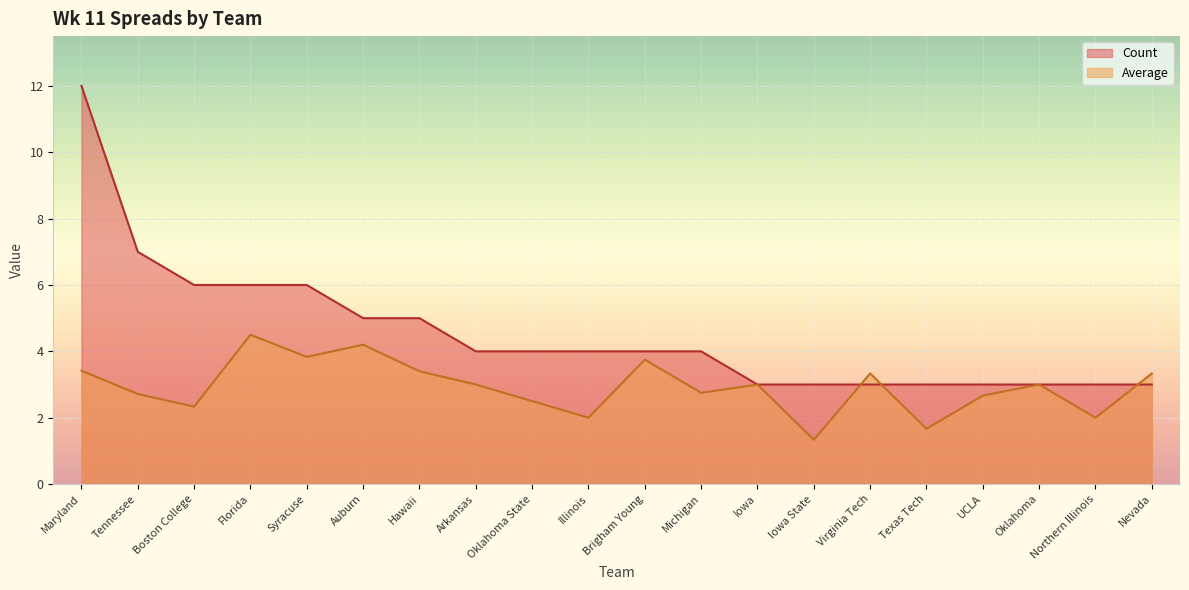

The value of Average at Boston College is 2.3. True or false?

True